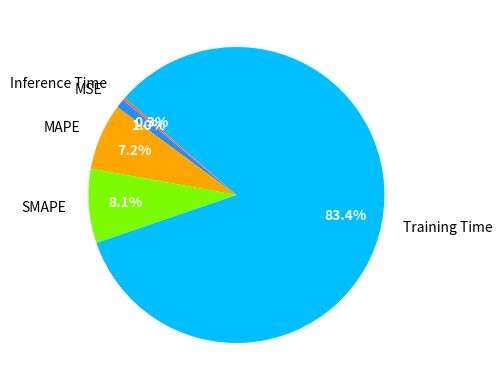

Does MAPE represent more than half of the total?

No